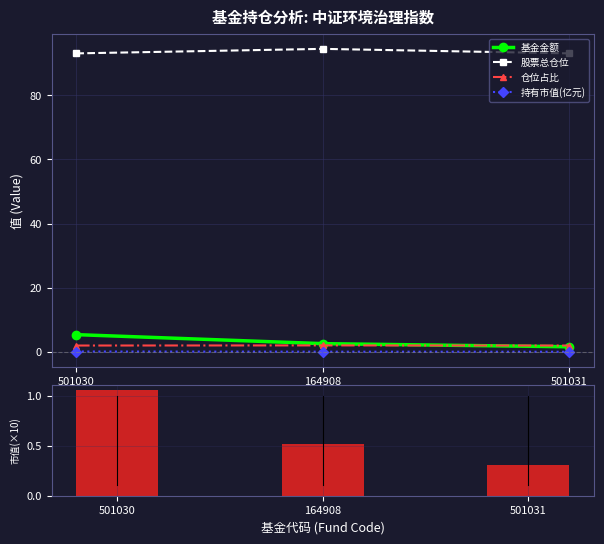

Which series changed the most between 164908 and 501031?

股票总仓位